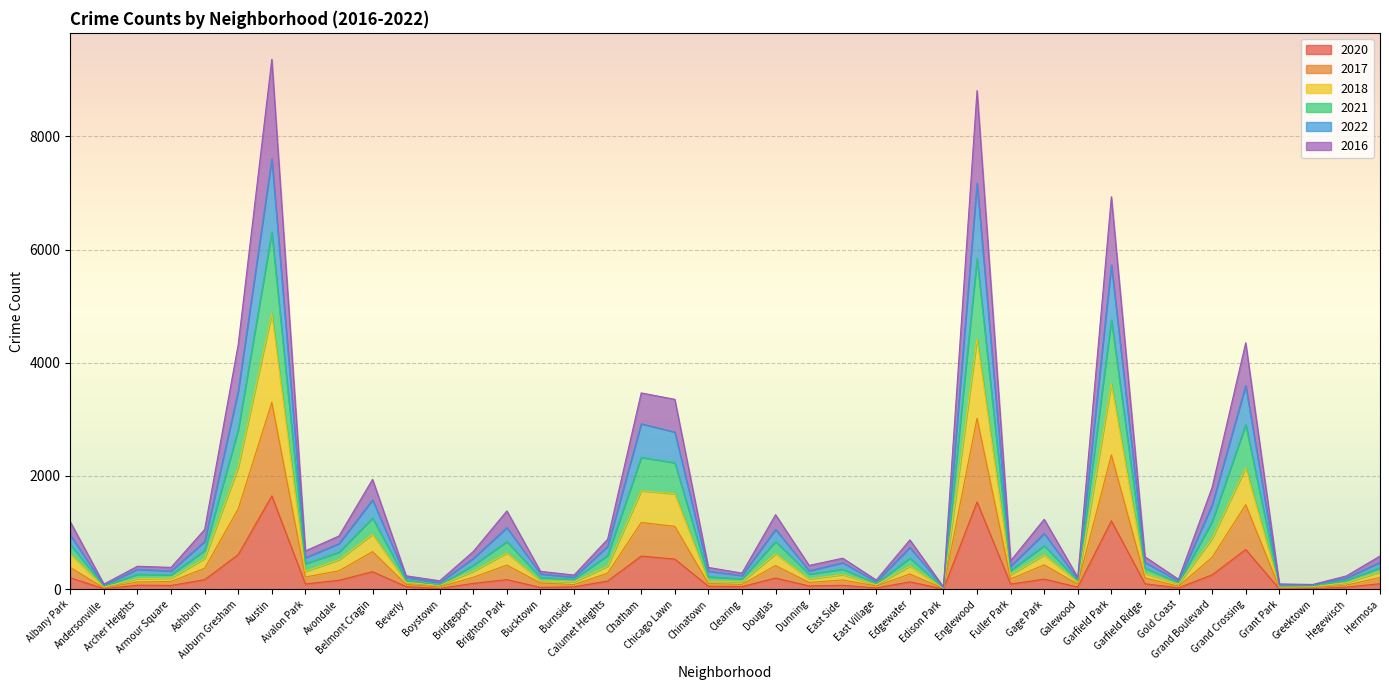

What is the maximum value for 2020?

1649